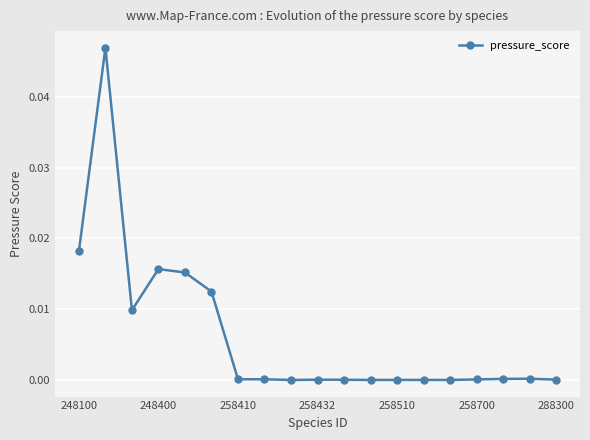

Count the number of data series in this chart.

1